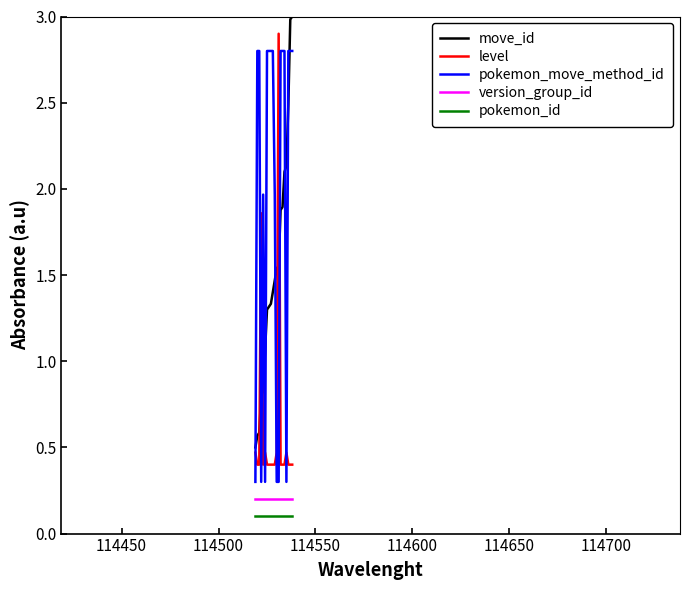

True or false: pokemon_move_method_id and version_group_id cross at least once.

False